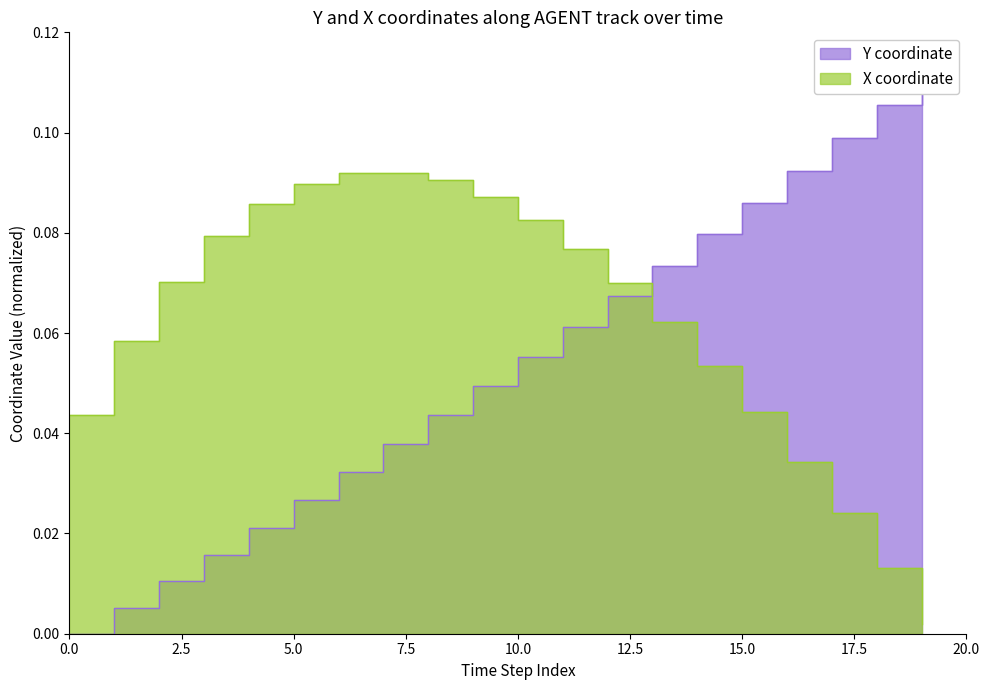

Between 13 and 11, which is larger?

13